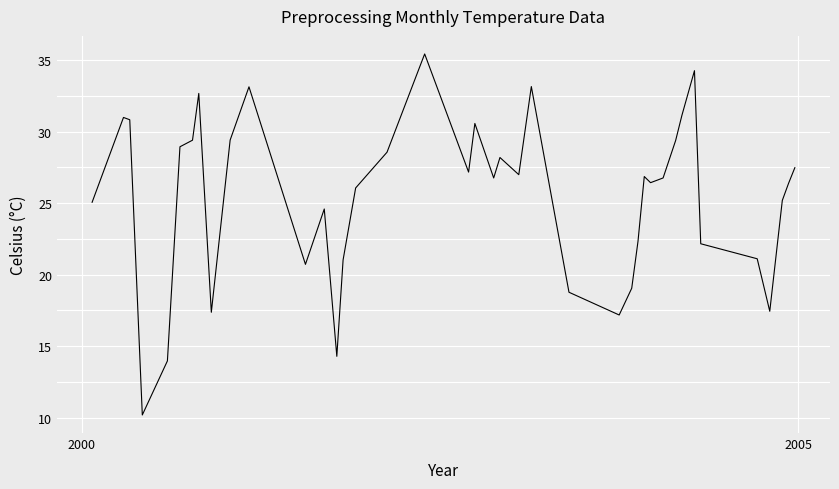

Does the chart have visible grid lines?

Yes